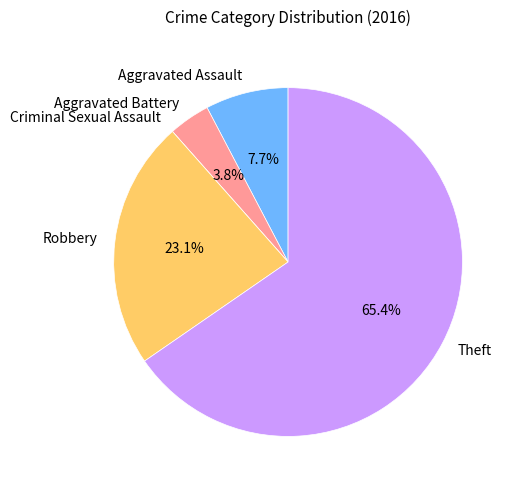

Which slice represents more than half of the pie?

Theft